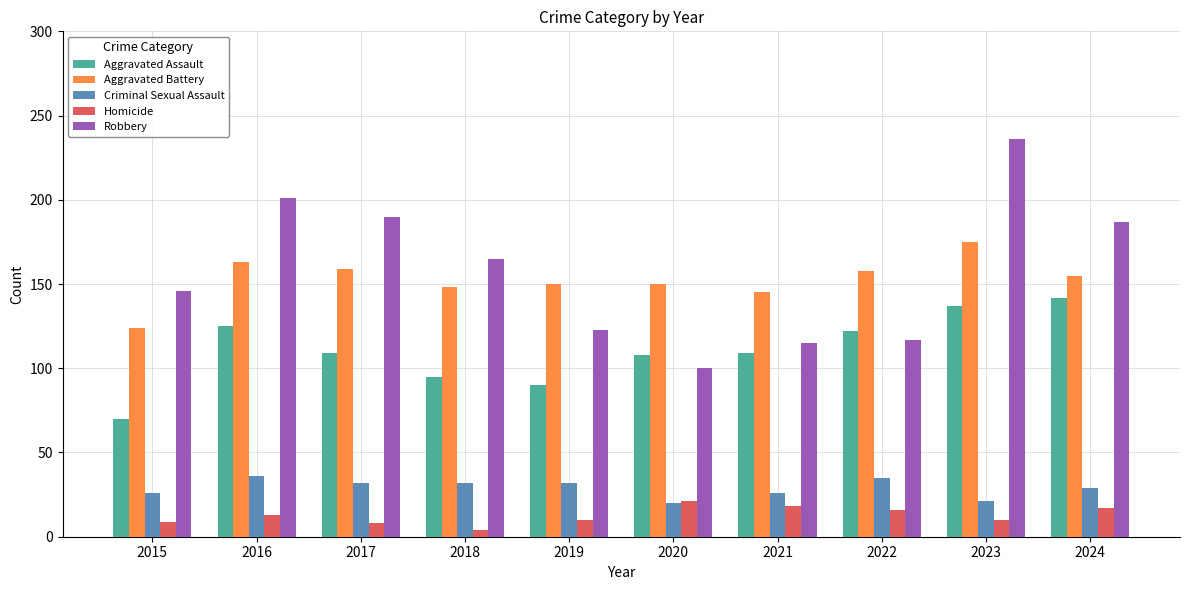

What are all the series names shown in the legend?

Aggravated Assault, Aggravated Battery, Criminal Sexual Assault, Homicide, Robbery